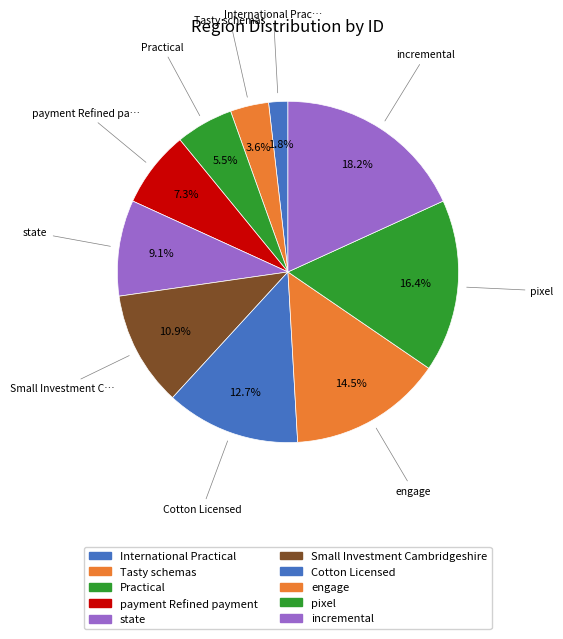

Between pixel and state, which is larger?

pixel